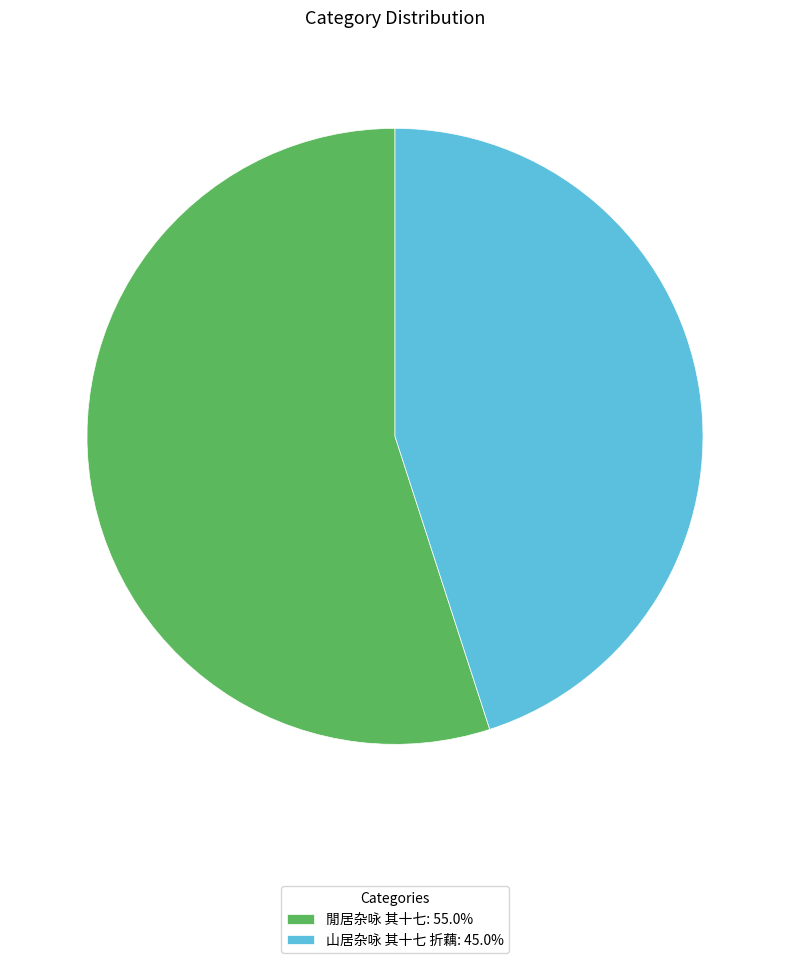

How many slices are in this pie chart?

2